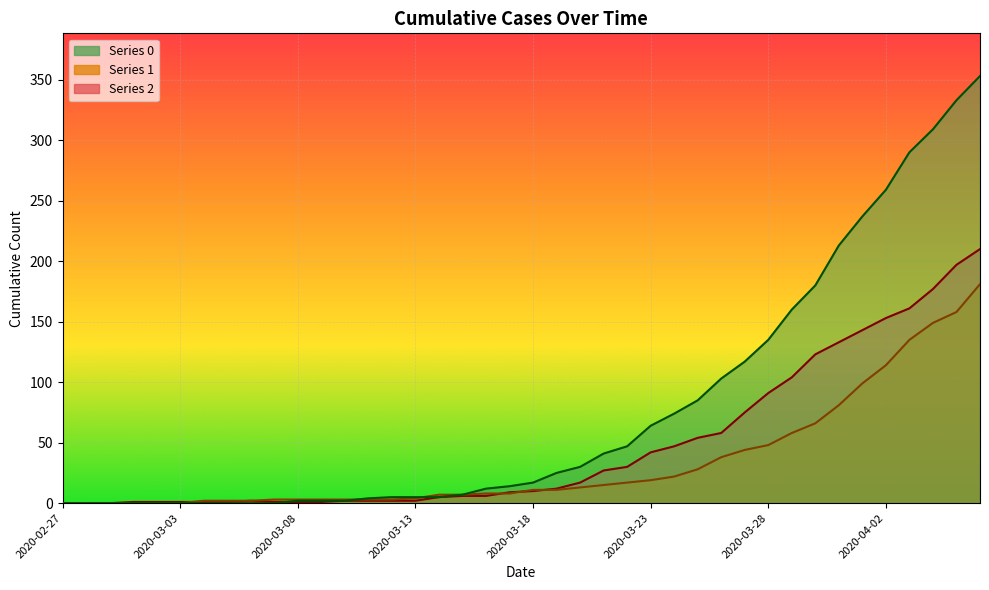

What is the total value across all series at 2020-04-05?

688